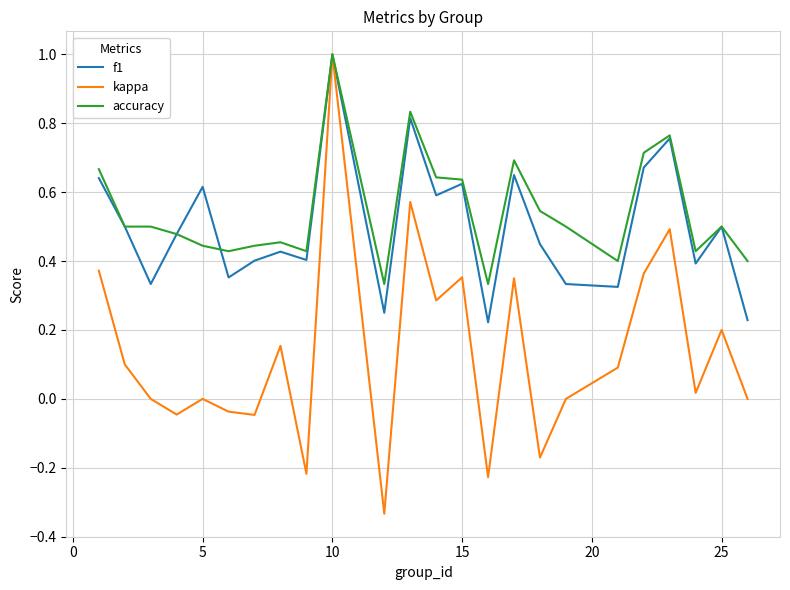

What is the maximum value for f1?

1.0